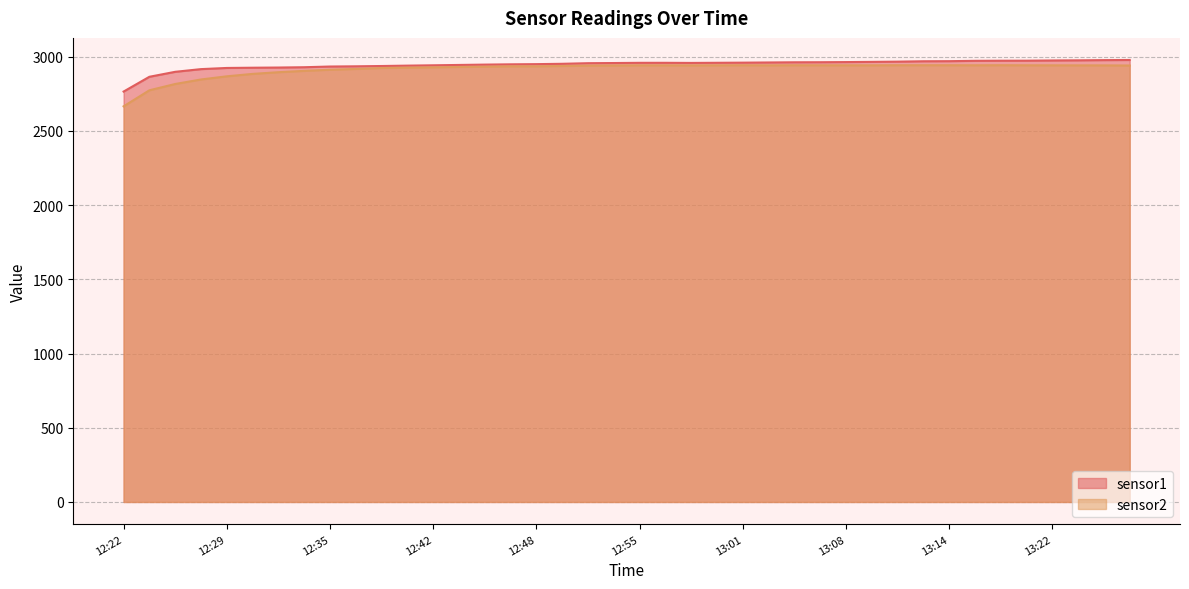

Where is the first local maximum for sensor1?

12:56